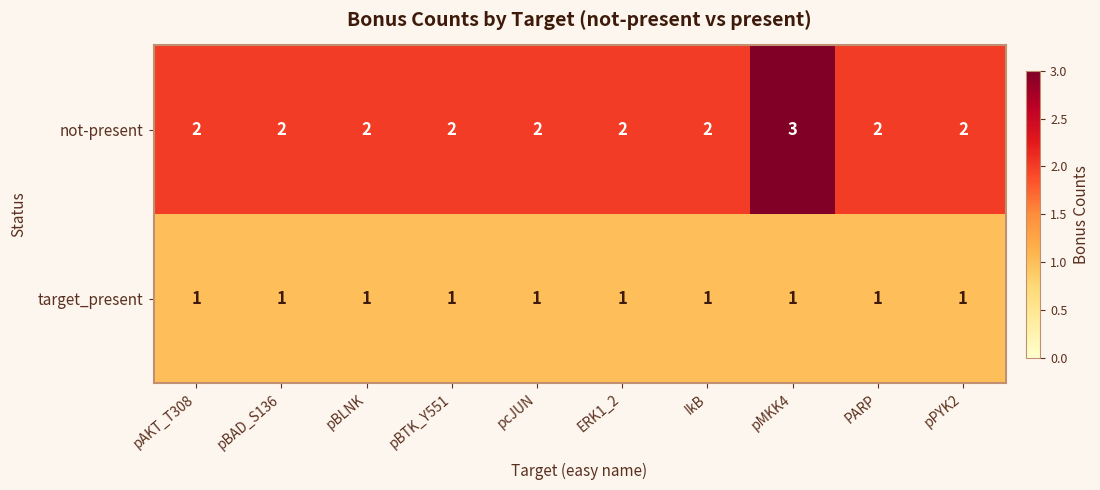

Between pMKK4 and PARP, which series saw the biggest shift?

not-present